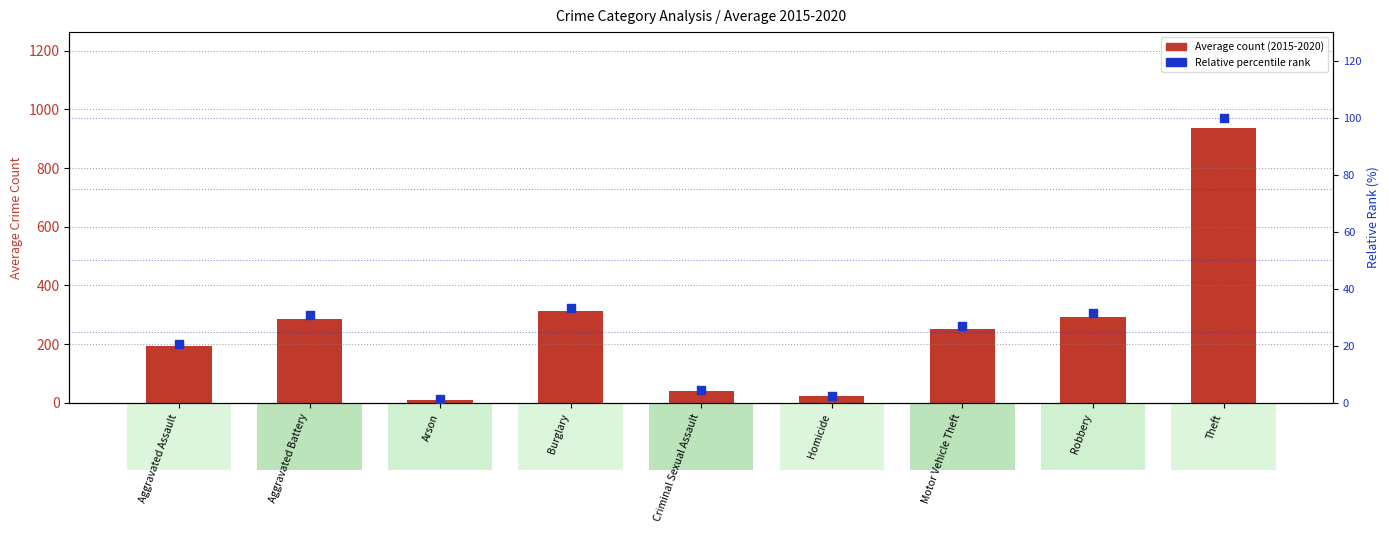

At which category is the sum across all series the highest?

Theft